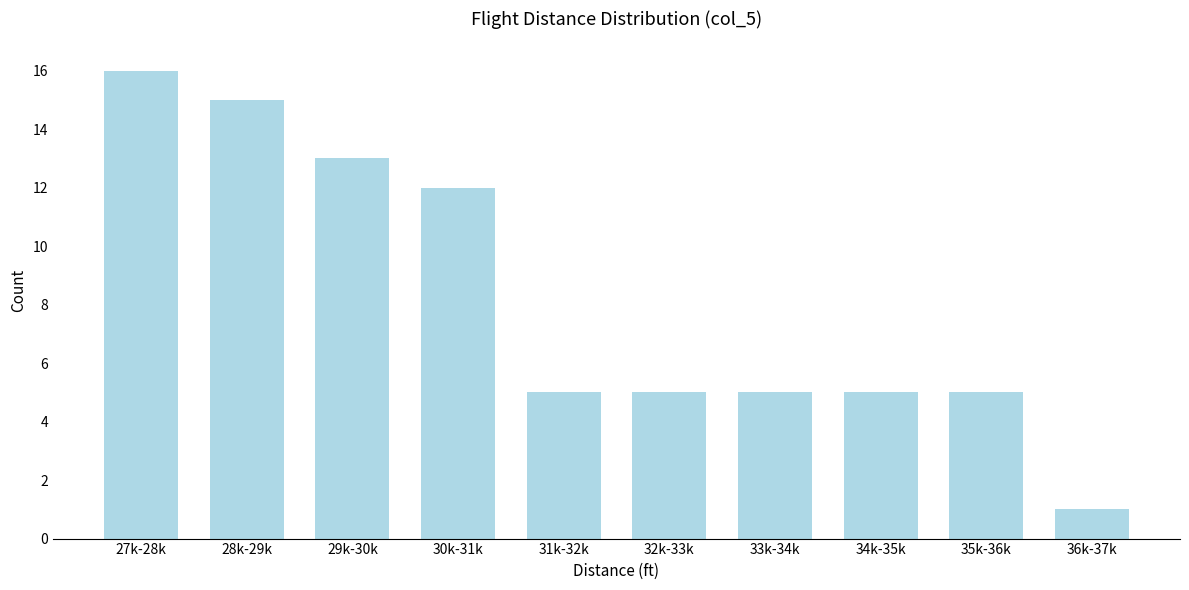

Reading left to right, list all the values displayed in this chart.

27k-28k=16	28k-29k=15	29k-30k=13	30k-31k=12	31k-32k=5	32k-33k=5	33k-34k=5	34k-35k=5	35k-36k=5	36k-37k=1